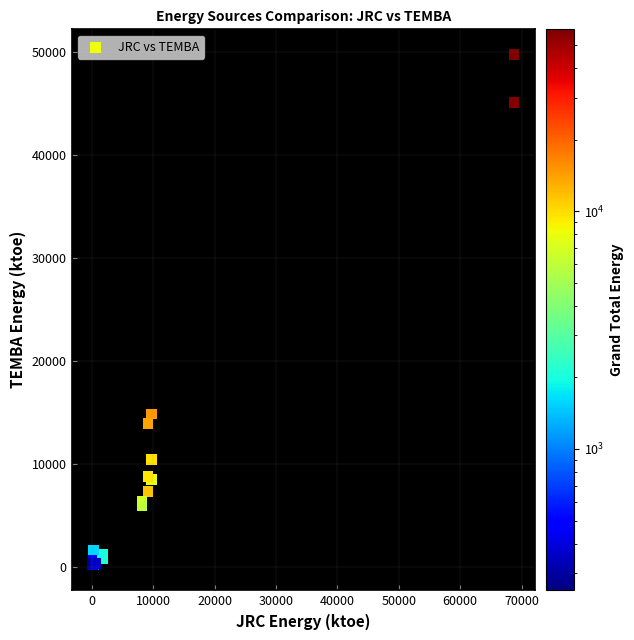

What Y value in the scatter plot is closest to 24952?

14837.0